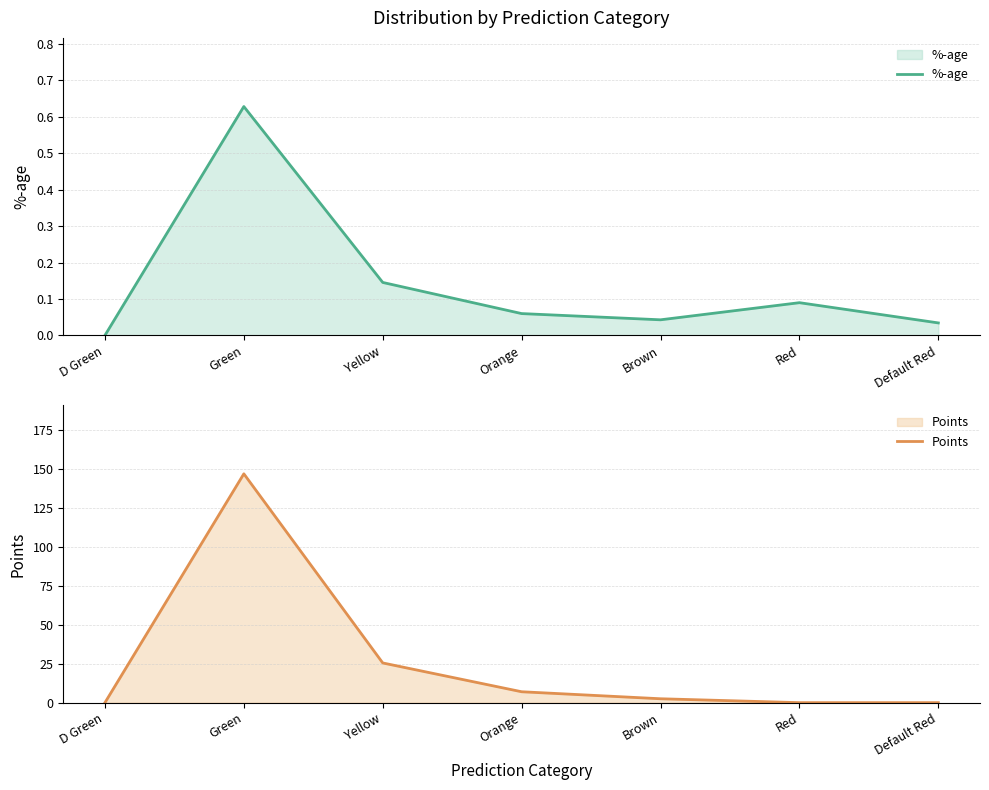

Between D Green and Orange, which series saw the biggest shift?

Points